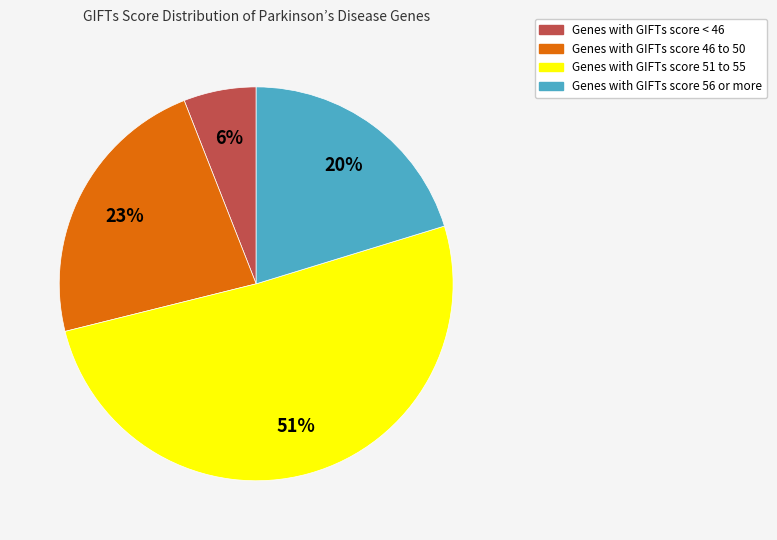

Which has a higher value, Genes with GIFTs score 46 to 50 or Genes with GIFTs score 51 to 55?

Genes with GIFTs score 51 to 55